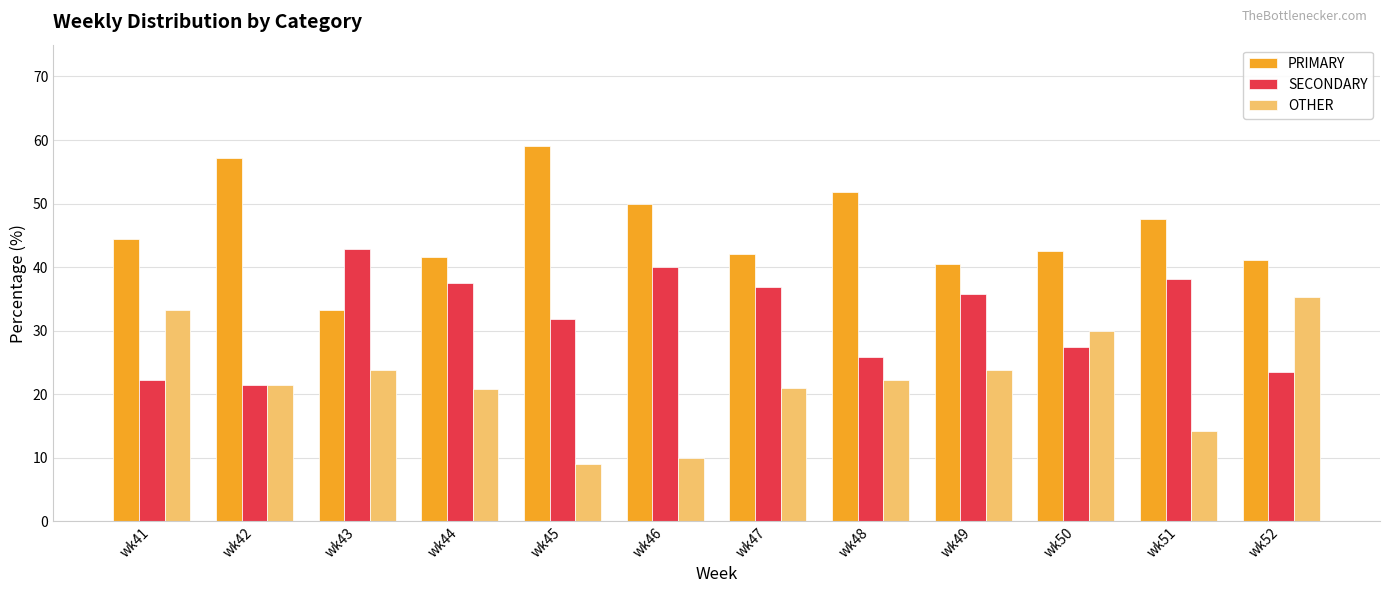

The value of PRIMARY at wk42 is 30.8. True or false?

False